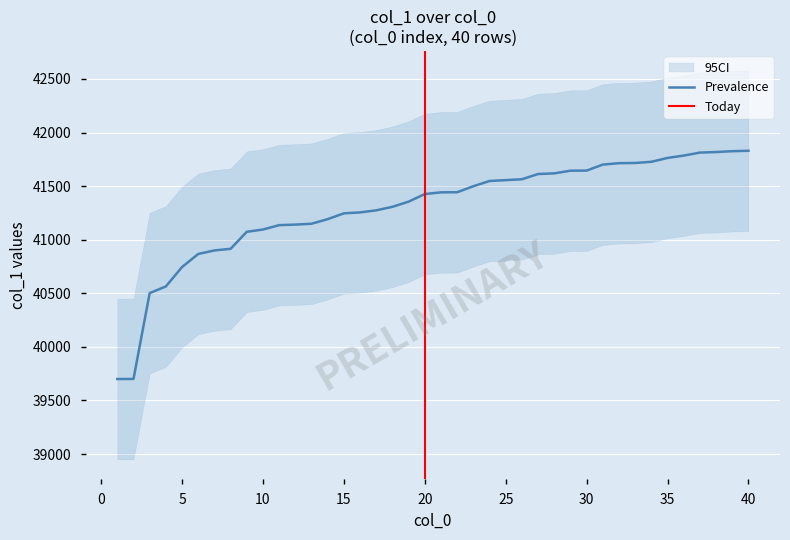

At which category does the chart reach its peak across all series?

40